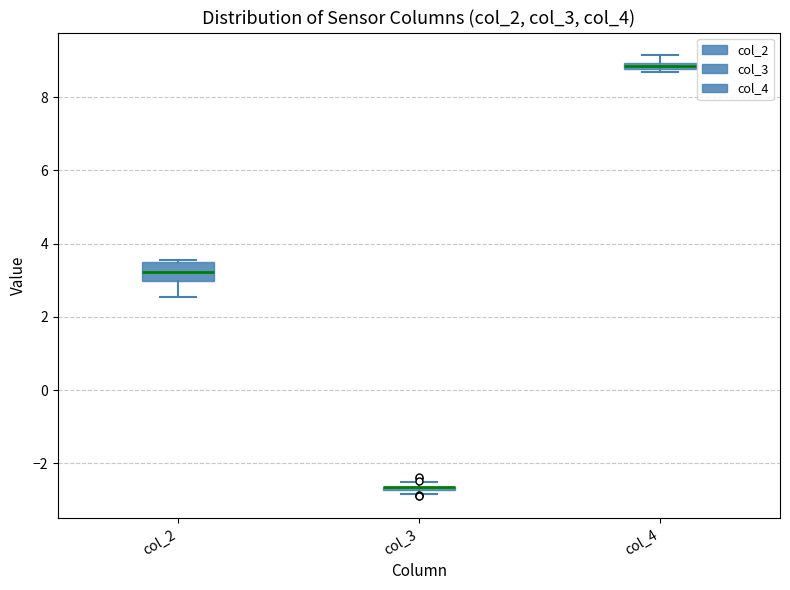

Comparing the boxes themselves (not the whiskers), which one is the tallest?

col_2